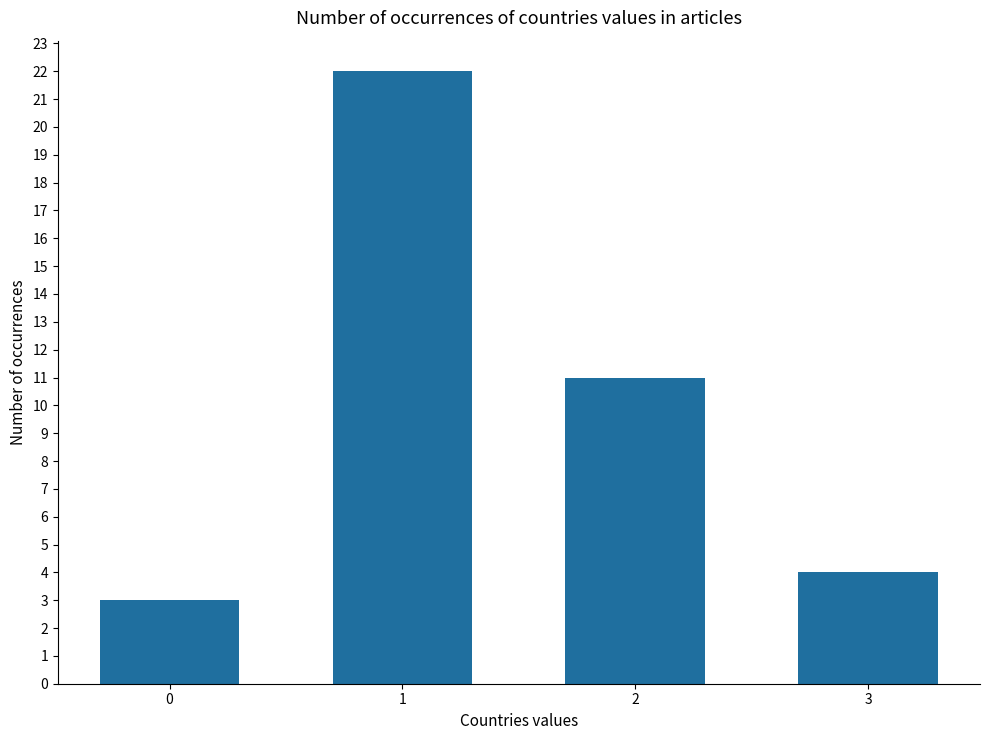

Reading right to left, what are all the values shown in this chart?

3=4	2=11	1=22	0=3